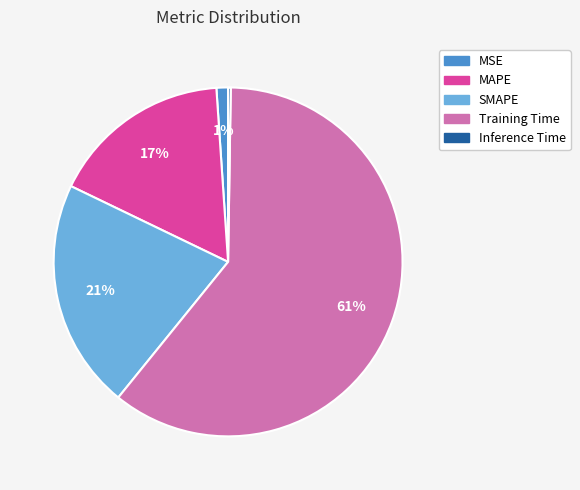

To the nearest percent, what portion does SMAPE represent?

21%